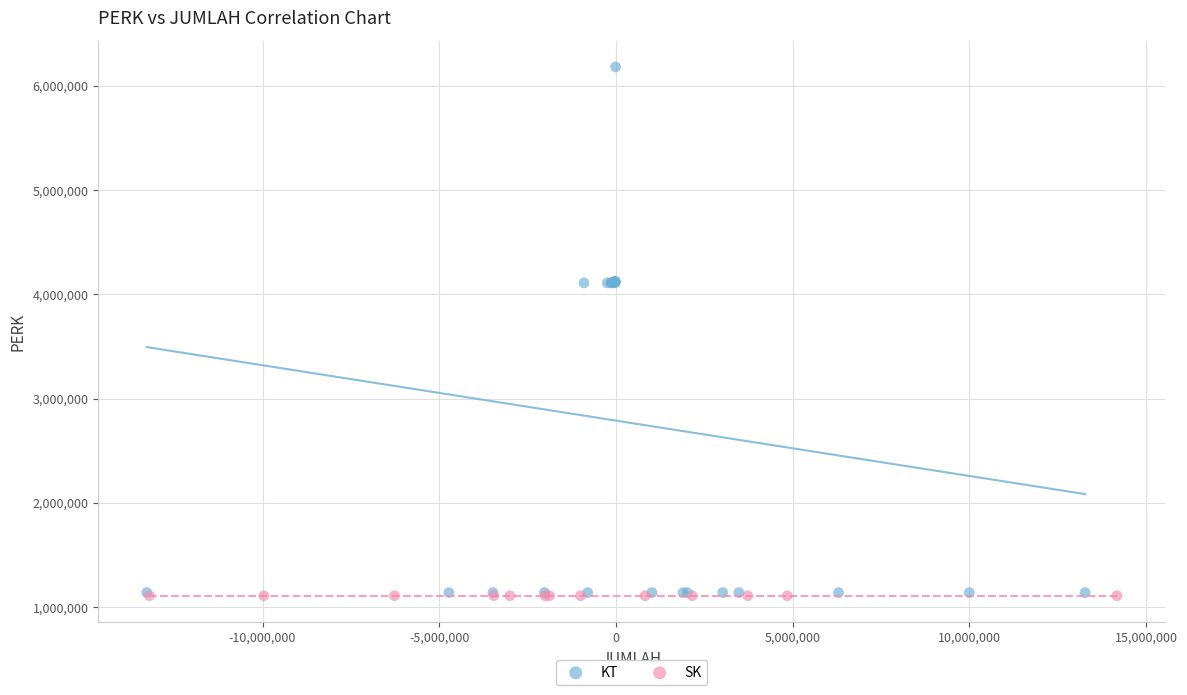

Which series contains the highest Y value?

KT